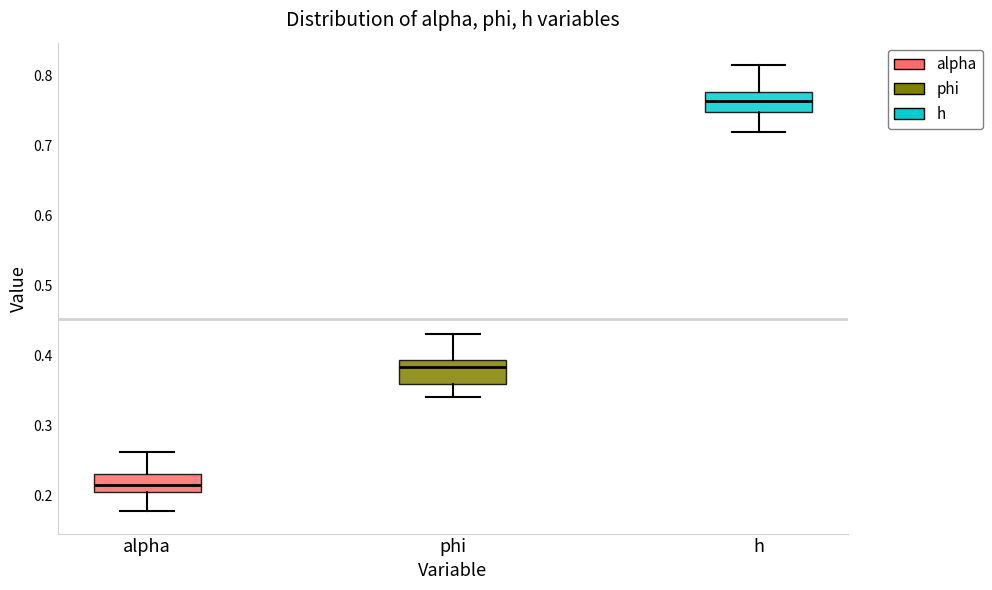

Which box has the highest median line?

h